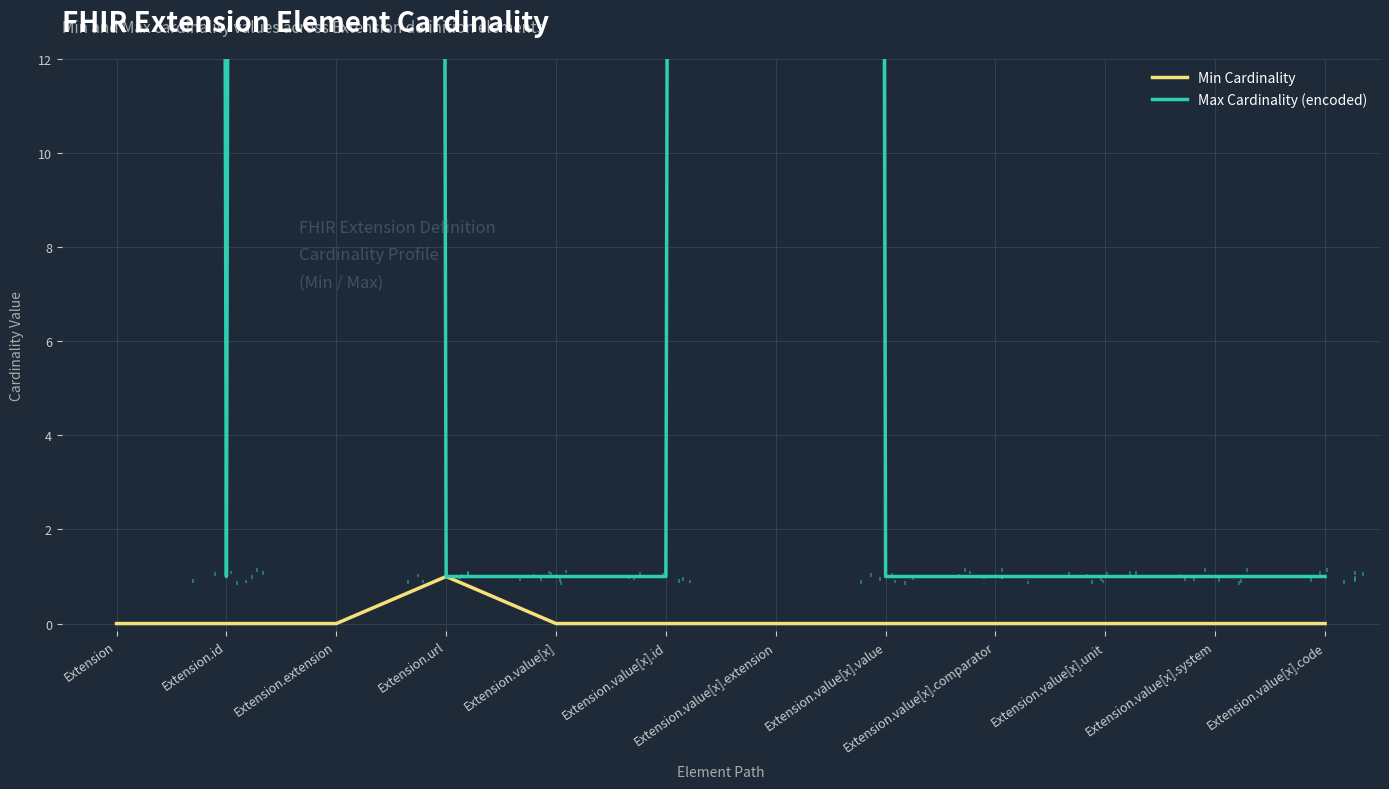

Count the Min Cardinality values in the range 0 to 1.

12